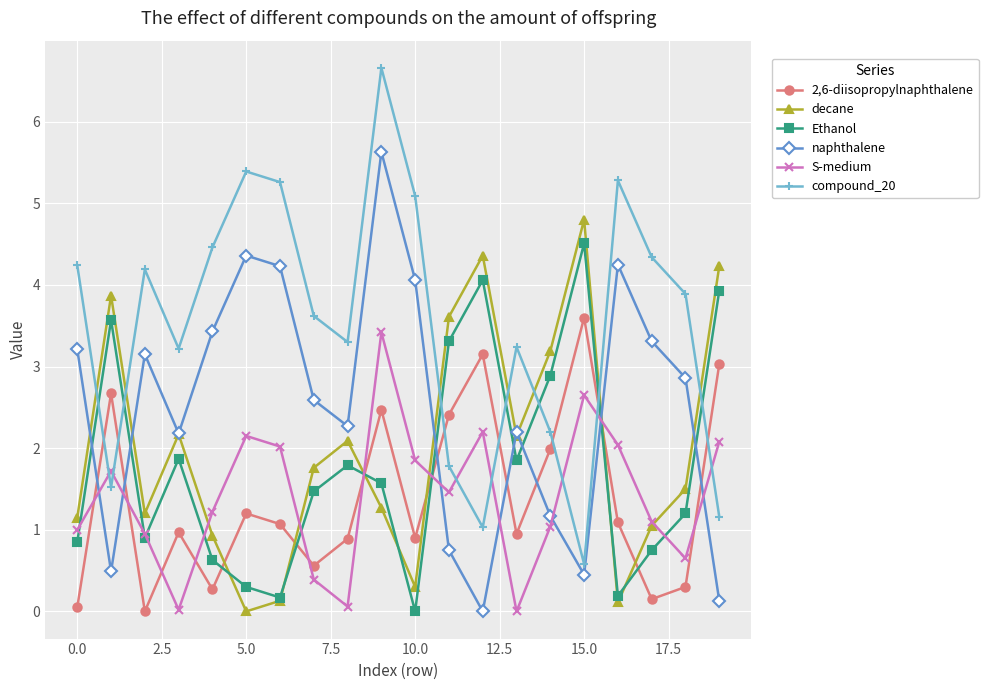

What is the highest value of the Ethanol series?

4.5